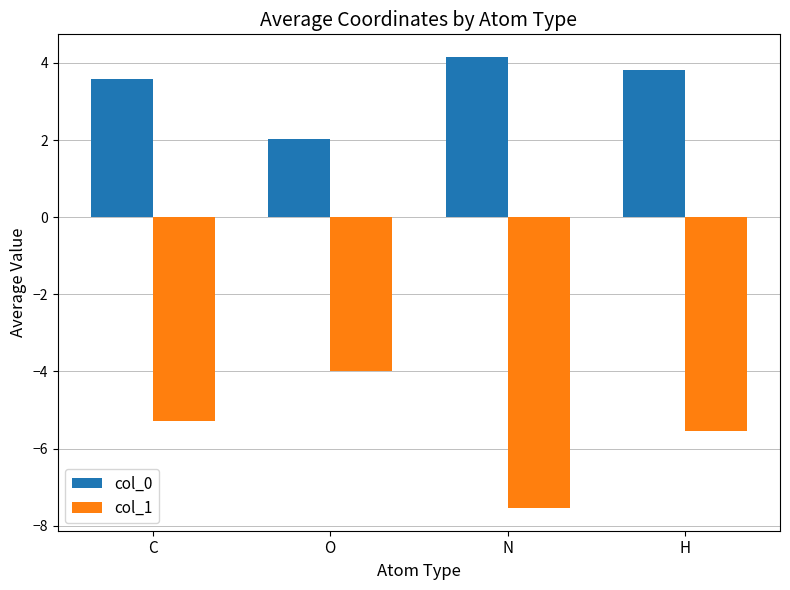

At which label does col_0 reach its peak?

N